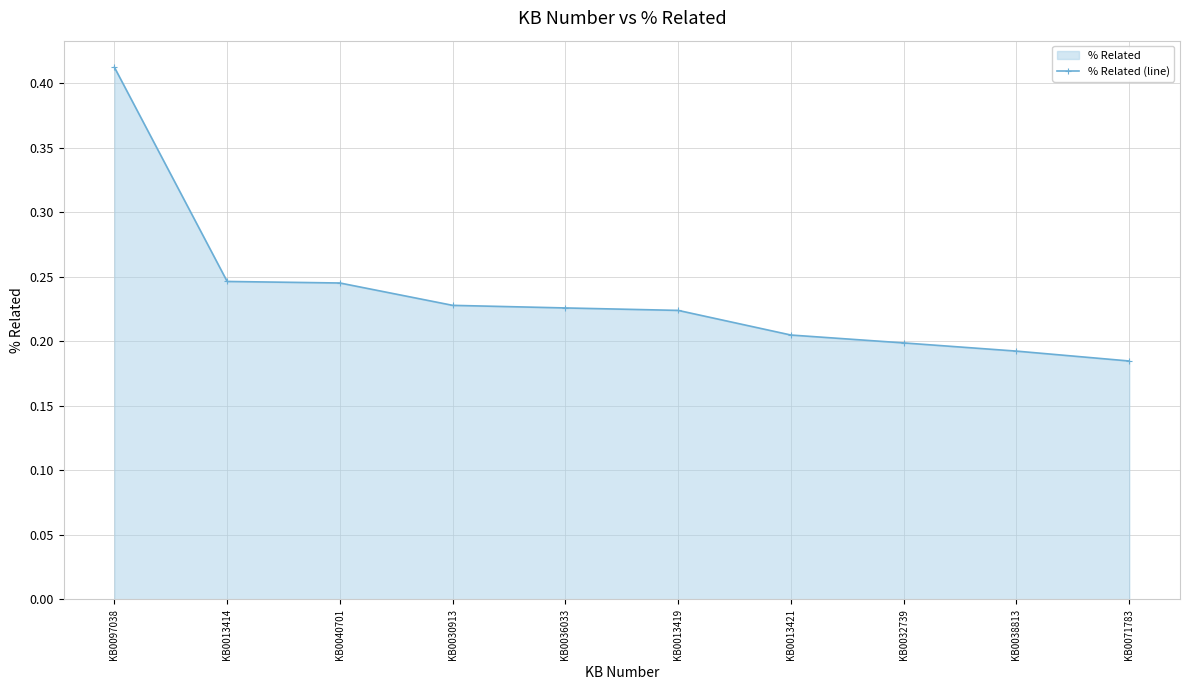

Which category has the lowest value across all series?

KB0071783